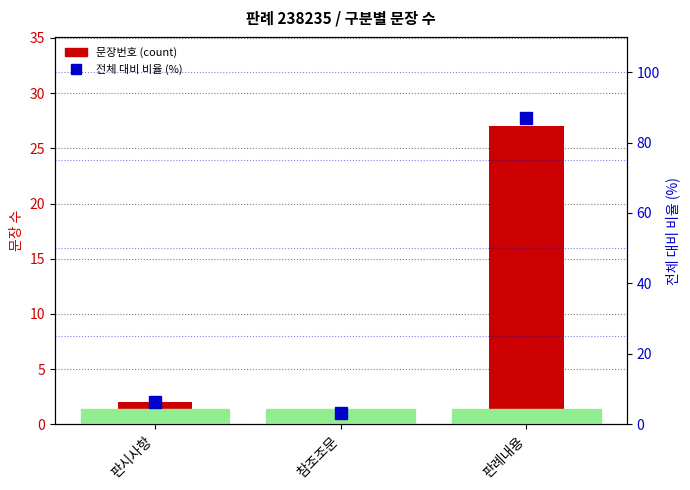

Reading right to left, list all the values displayed in this chart.

문장번호 (count): 27.0	1.0	2.0
전체 대비 비율 (%): 87.1	3.2	6.5